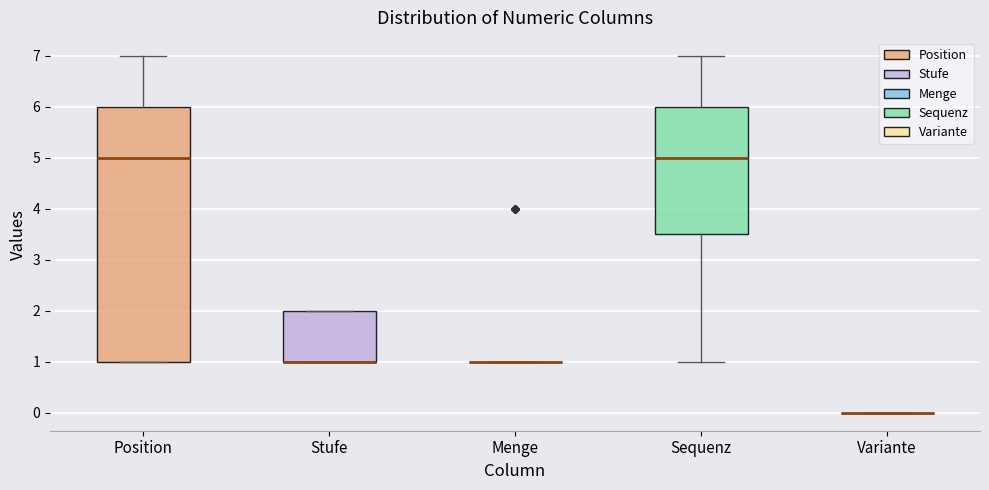

Reading left to right, read every box against the y-axis: the position of its median line, the range the box covers, and the ends of its whiskers. The values are not printed on the chart, so give them approximately, as read against the axis.

Position: median 5.0, box 1.0 to 6.0, whiskers 1.0 to 7.0
Stufe: median 1.0 (drawn on the box's lower edge), box 1.0 to 2.0, whiskers 1.0 to 2.0
Menge: box collapsed to a line at 1.0, whiskers 1.0 to 1.0
Sequenz: median 5.0, box 3.5 to 6.0, whiskers 1.0 to 7.0
Variante: box collapsed to a line at 0.0, whiskers 0.0 to 0.0